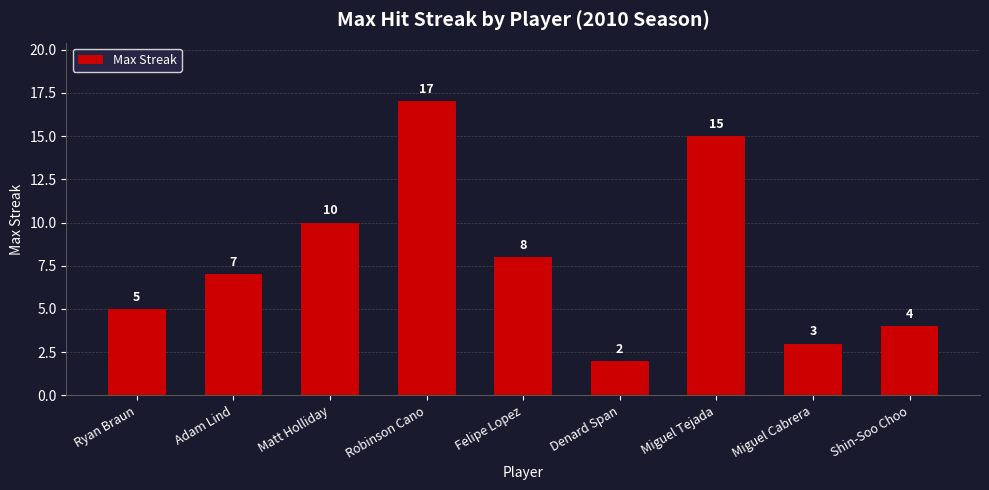

What is the difference between the maximum and minimum values?

15